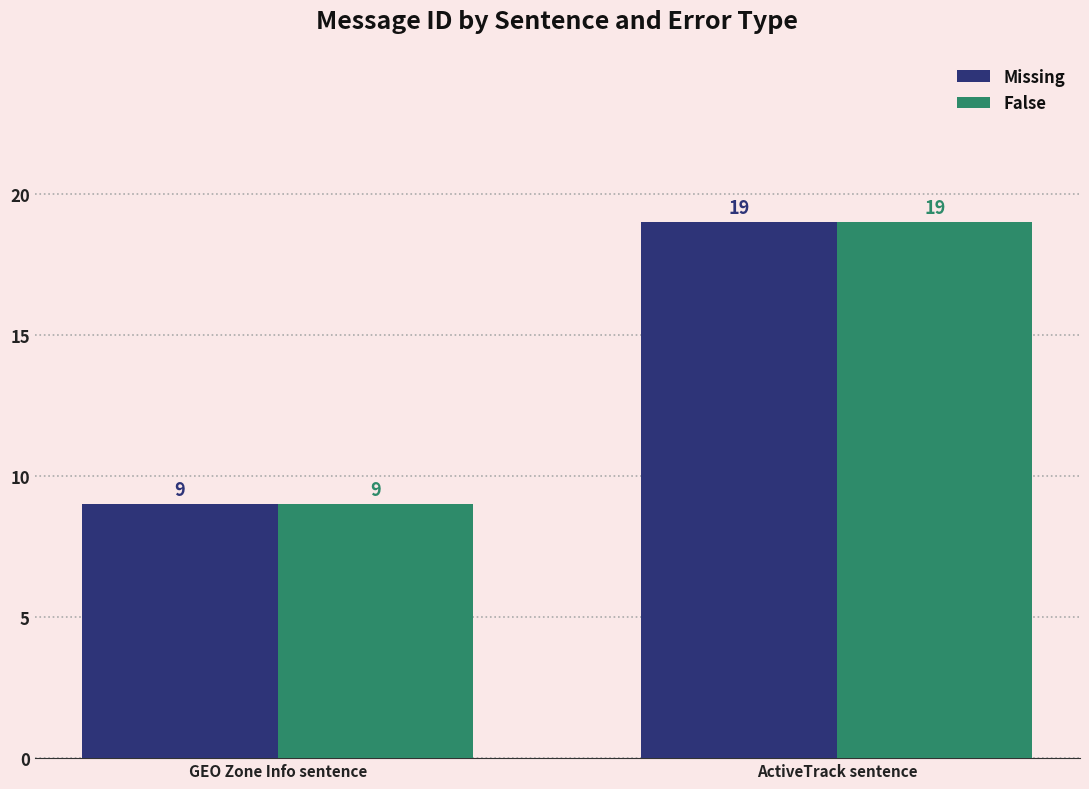

Does the chart contain stacked bars?

No